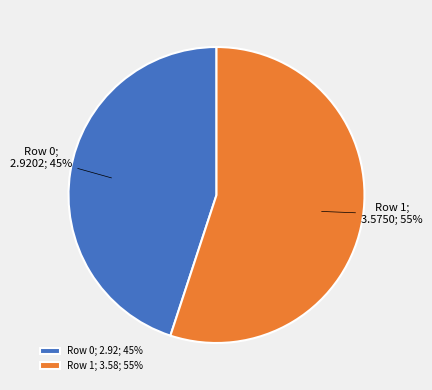

Does any single category account for the majority?

Yes